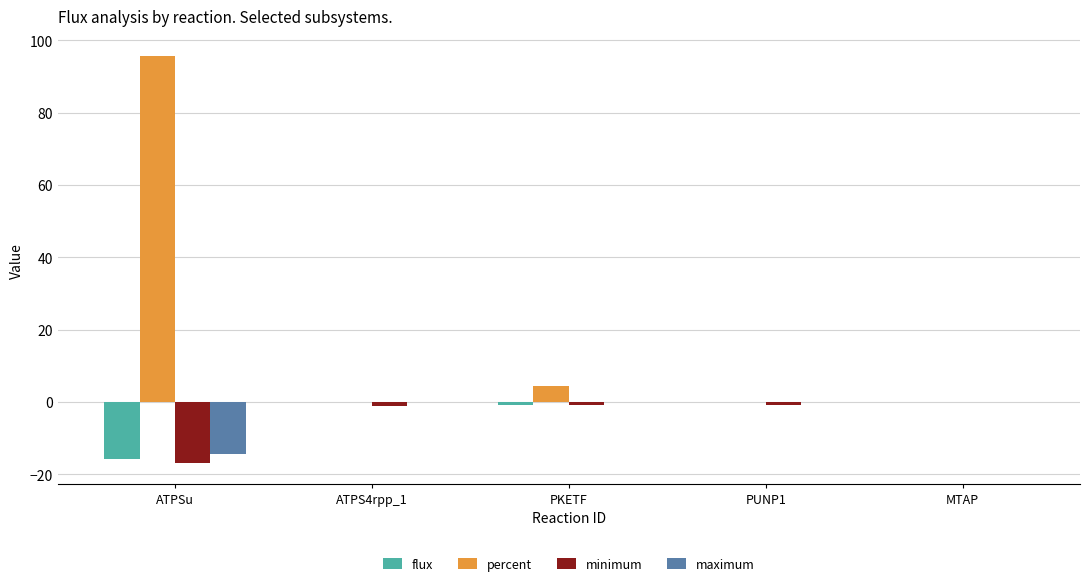

At which category is the sum across all series the highest?

ATPSu